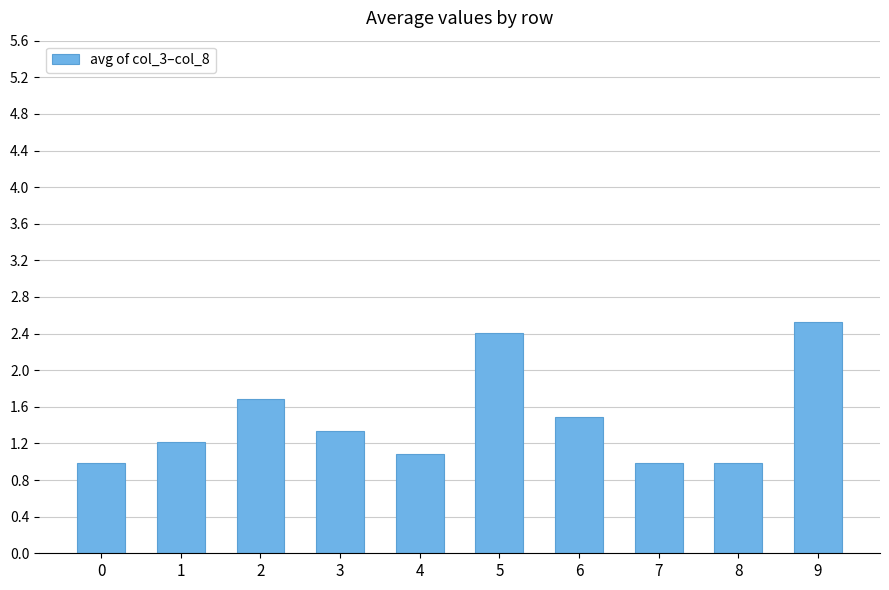

What is the change in value from 0 to 6?

+0.5